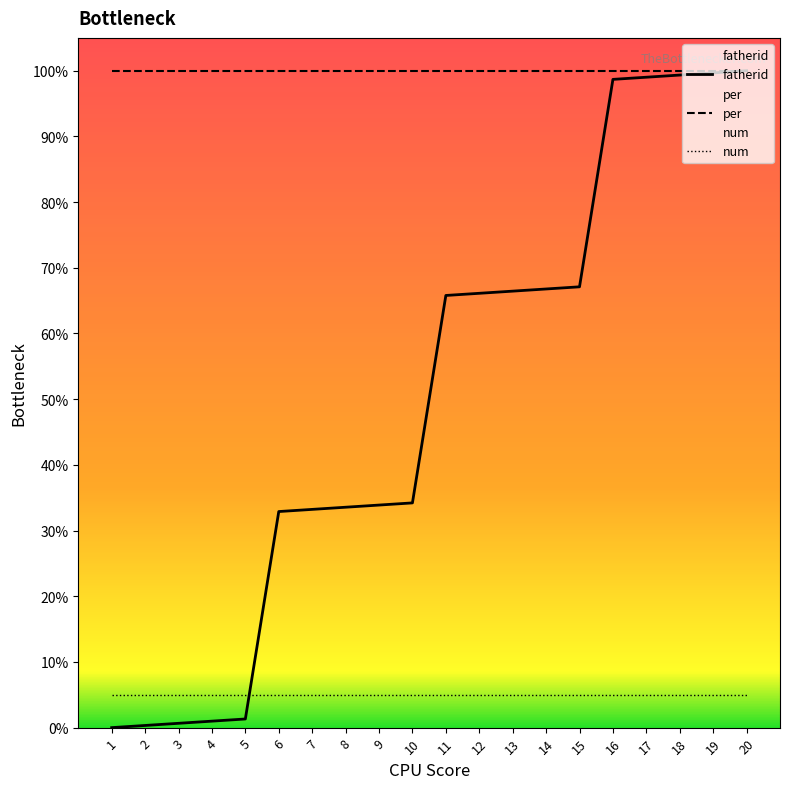

The value of fatherid at 1 is 0.0. True or false?

True